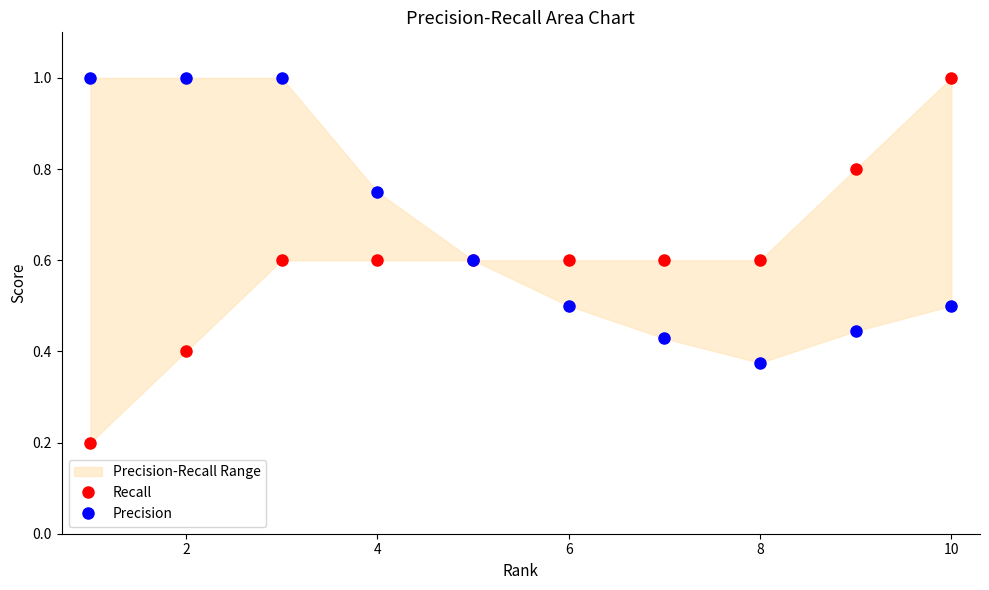

What is the minimum value for Recall?

0.2